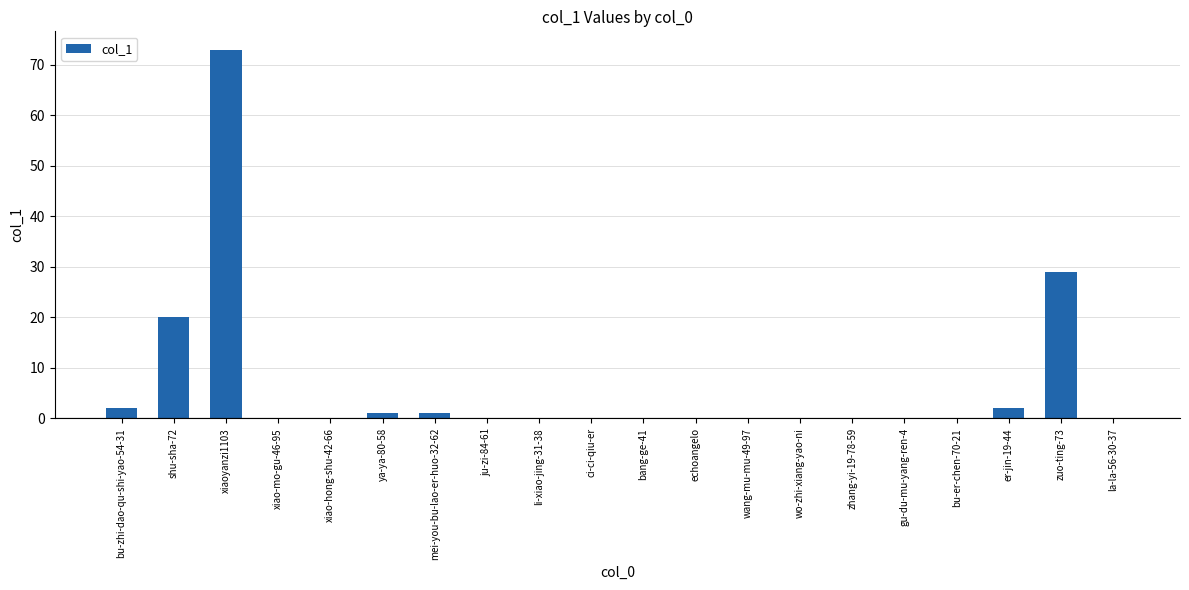

What is the difference between the values at gu-du-mu-yang-ren-4 and xiaoyanzi1103?

73